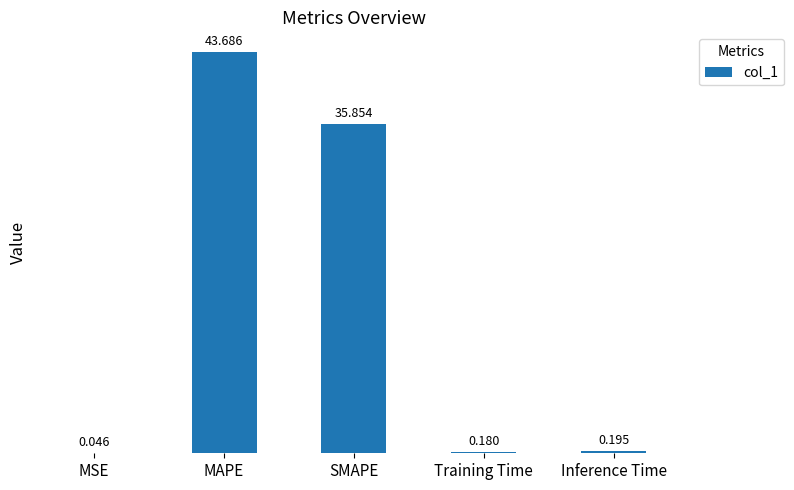

What is the change in value from MAPE to SMAPE?

-7.8